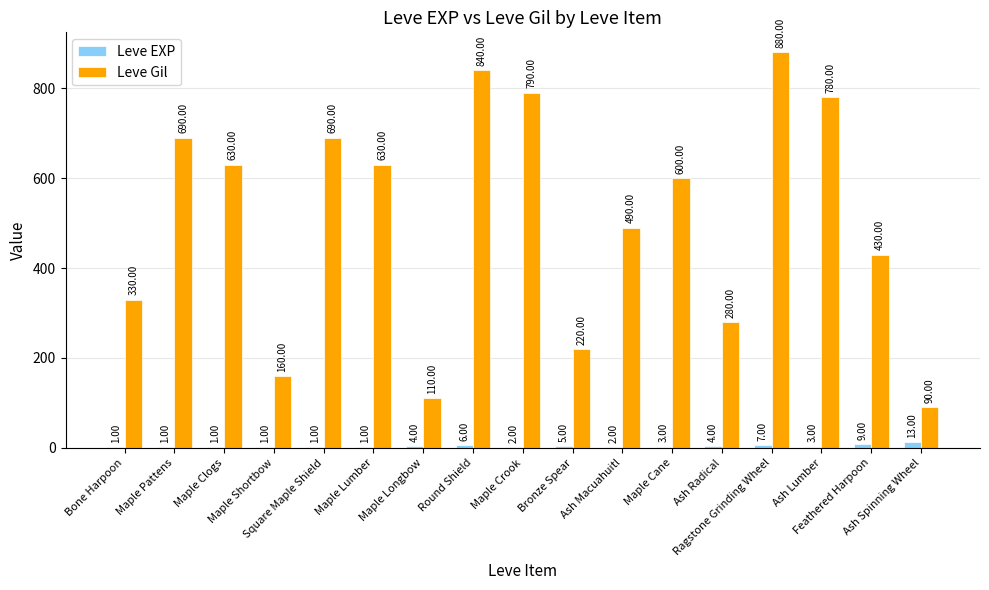

At which category does the chart reach its peak across all series?

Ragstone Grinding Wheel